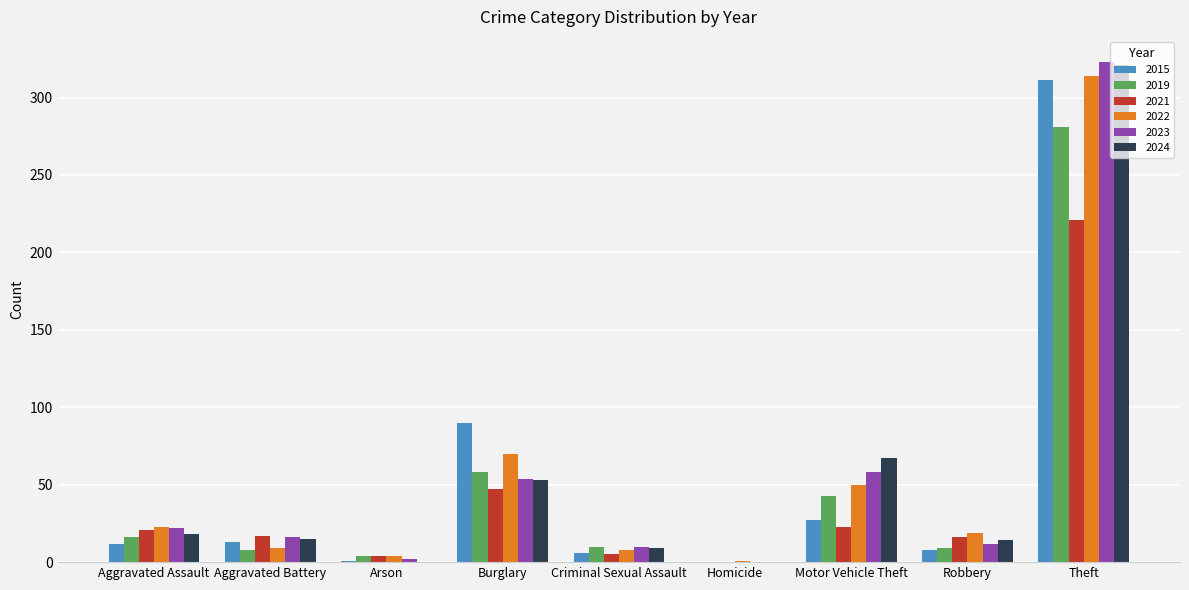

Which series changed the most between Burglary and Robbery?

2015